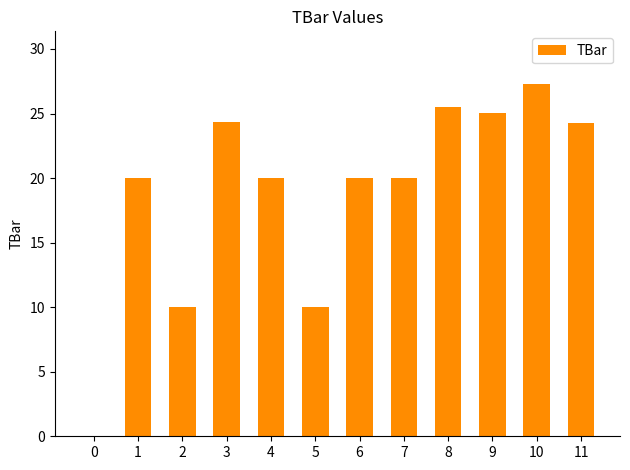

The chart shows a value of 27.3 at 10. True or false?

True